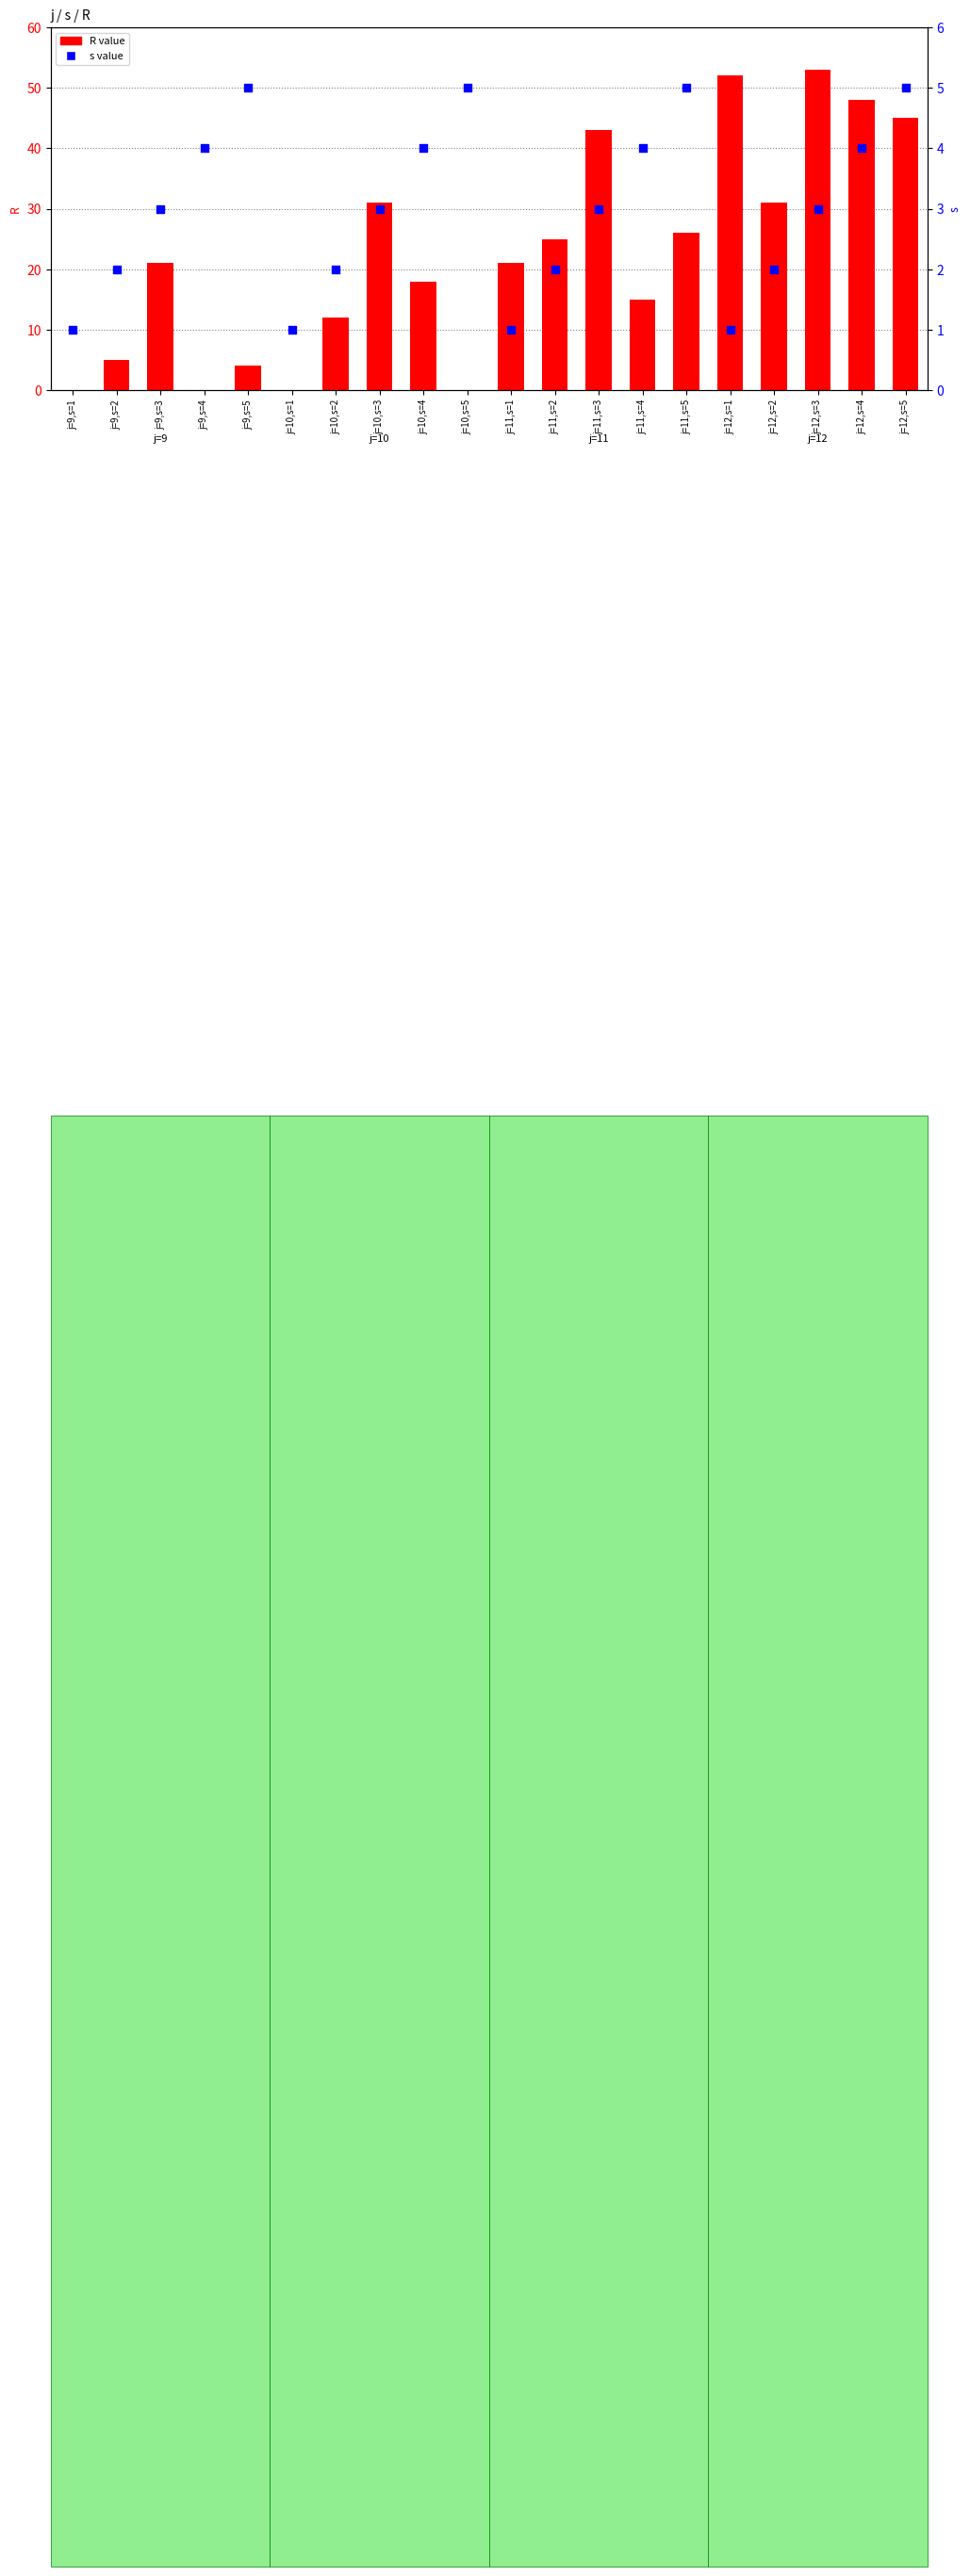

Which series reaches the minimum Y coordinate?

R value